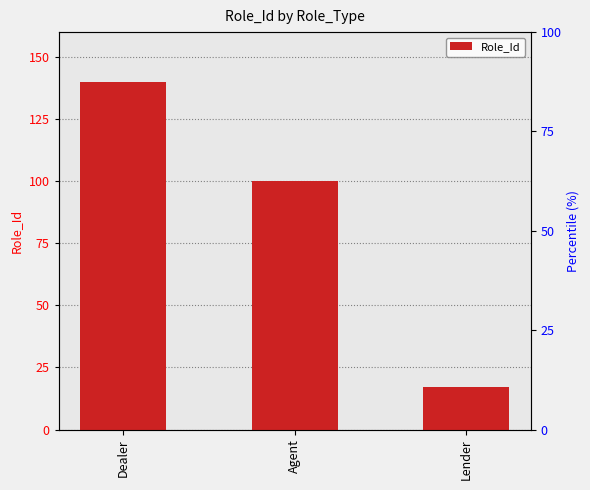

What is the label of the 3rd bar from the left?

Lender